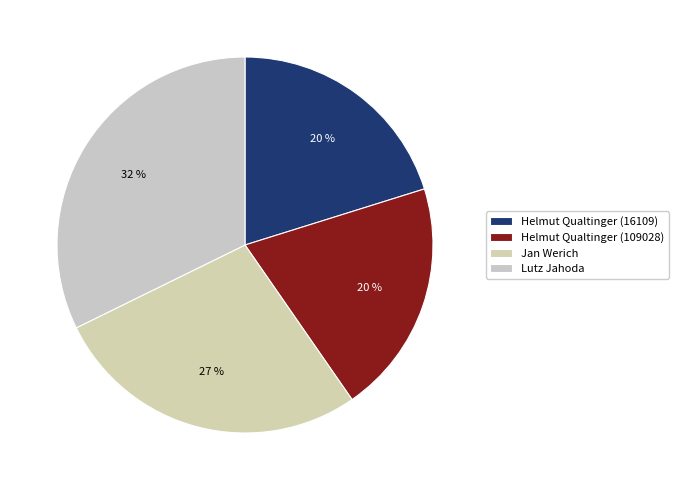

Is there a majority slice in this chart?

No